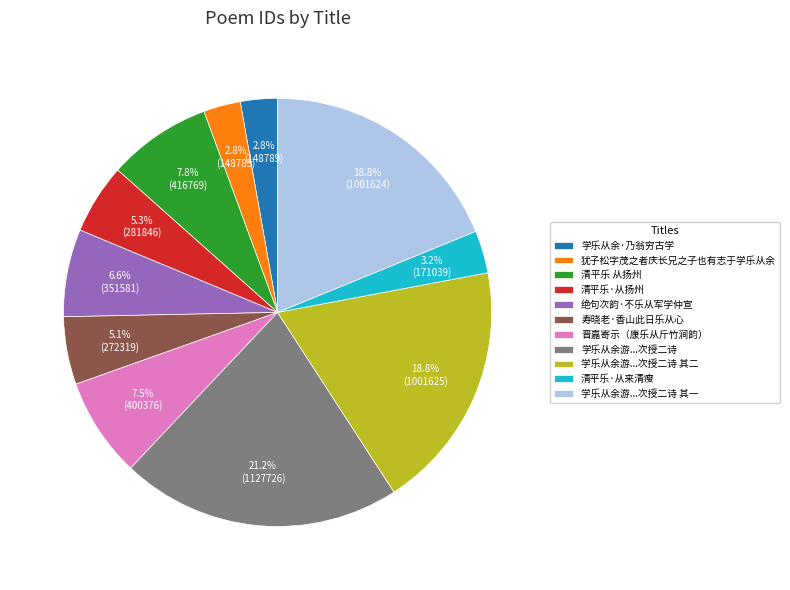

Which has a higher value, 学乐从余游...次授二诗 or 学乐从余游...次授二诗 其二?

学乐从余游...次授二诗